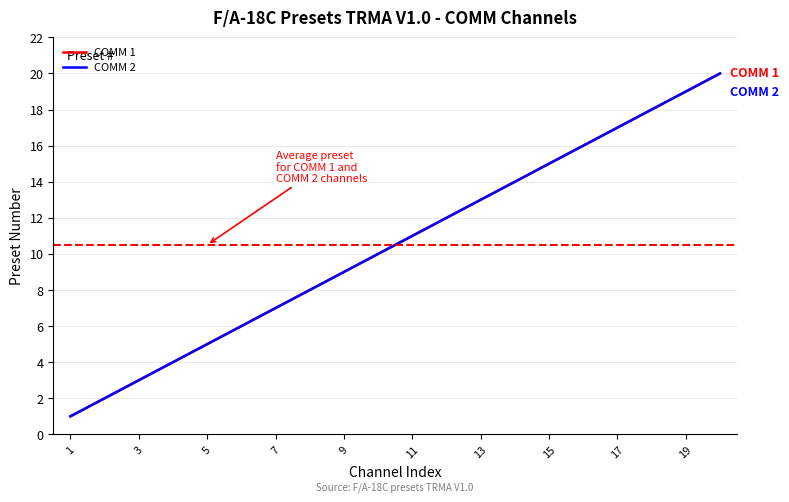

Does the chart display data point markers on the line(s)?

No